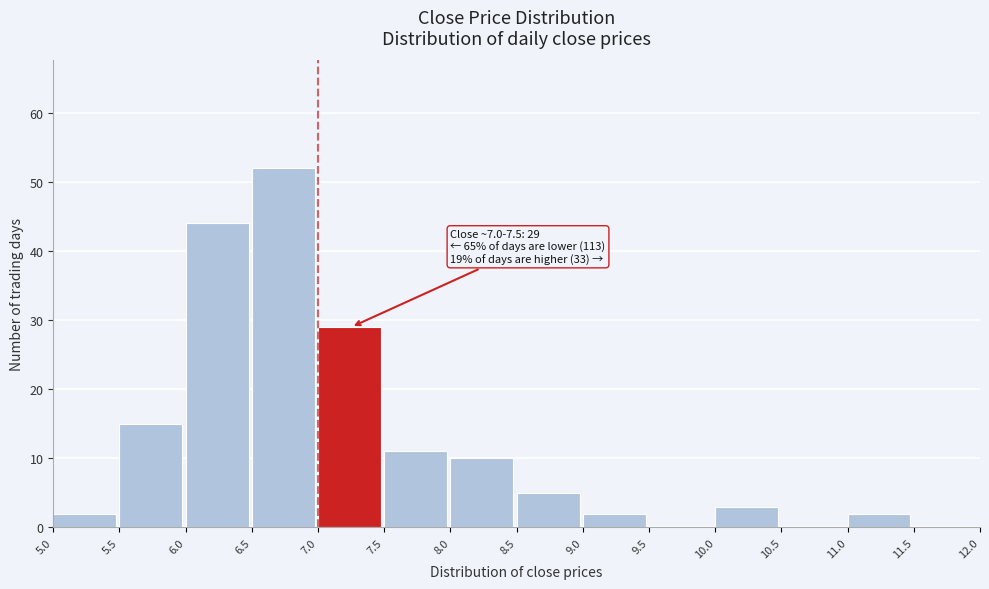

Over which range of the x-axis is the bar tallest?

6.5 to 7.0